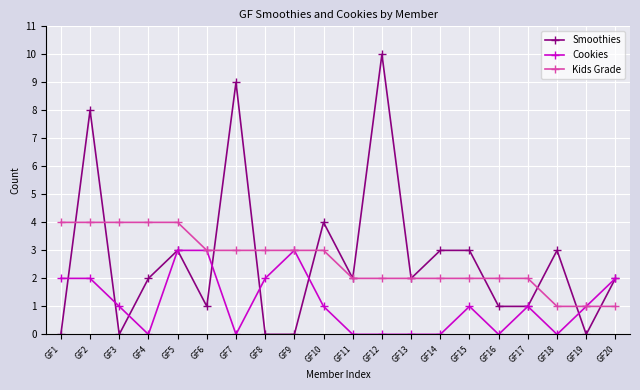

Where does the Kids Grade series first go above 3?

GF1